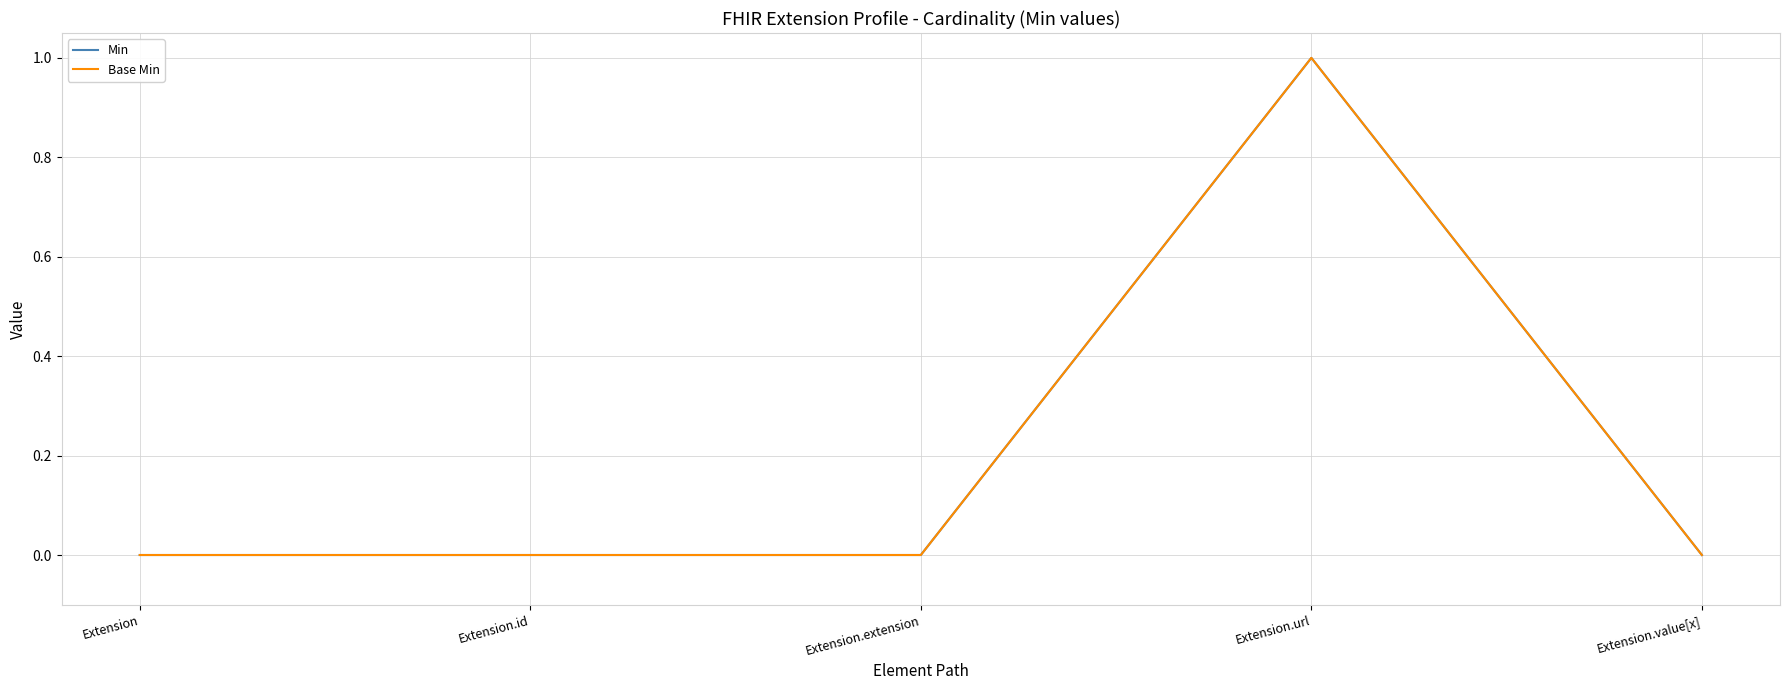

Between Extension and Extension.url, which series saw the biggest shift?

Min